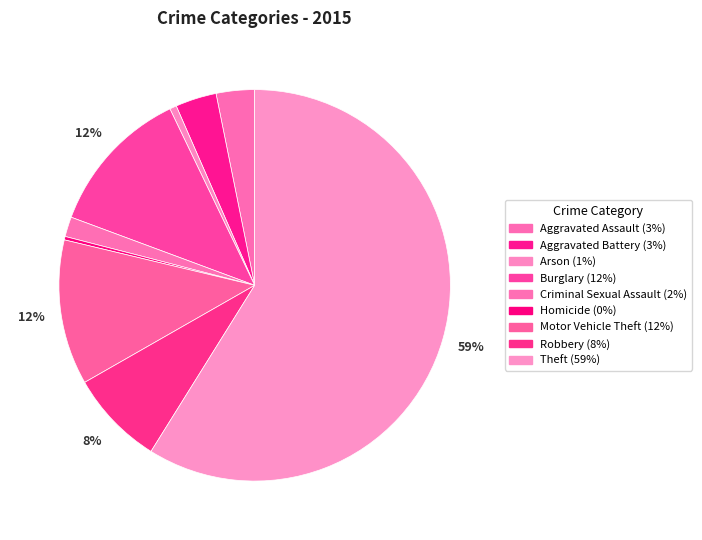

The Arson slice represents 1% of the pie. True or false?

True